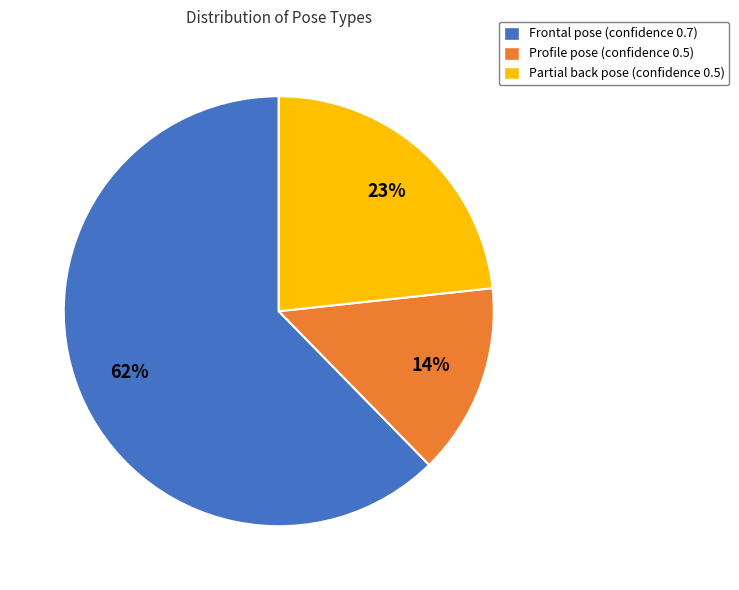

Which slice is the largest?

Frontal pose (confidence 0.7)